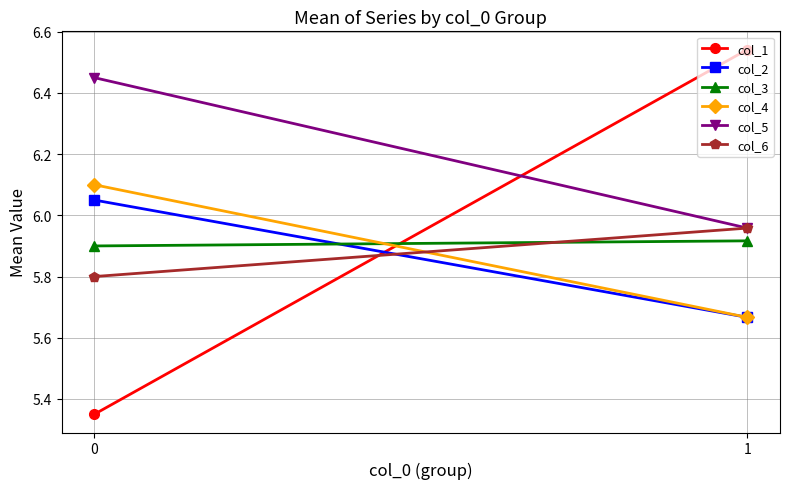

Is it true that col_4 equals 5.7 at 1?

True